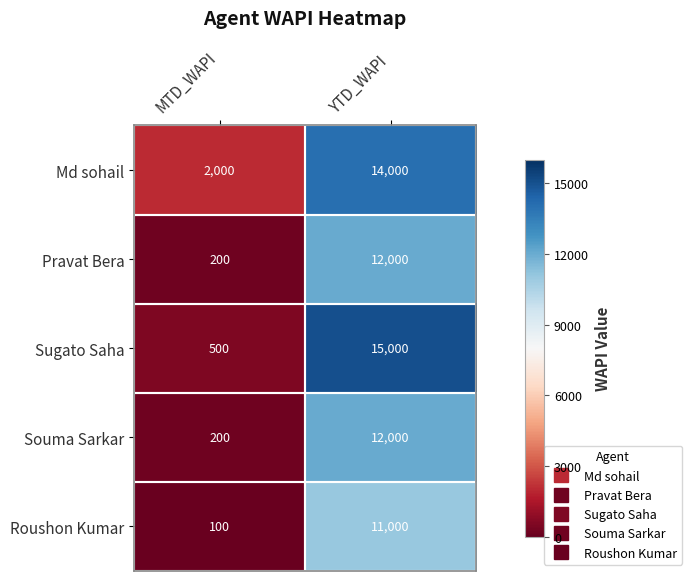

At which label does Pravat Bera reach its peak?

YTD_WAPI